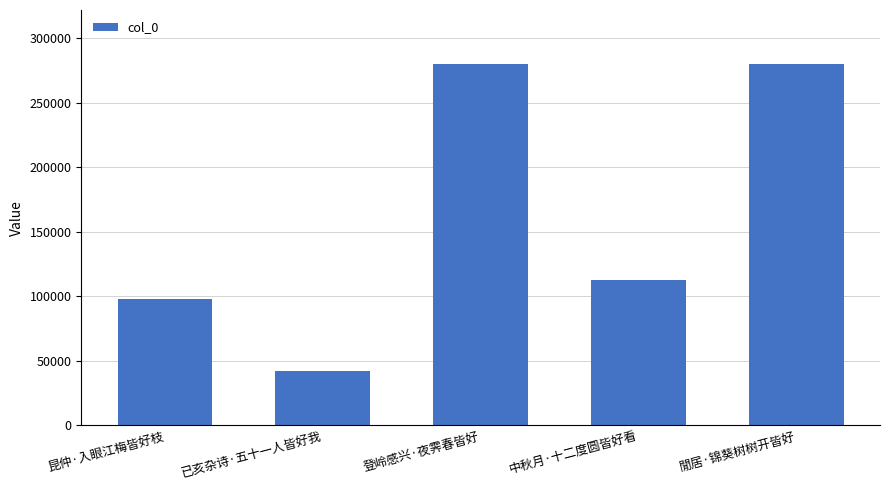

What position from the right is 中秋月·十二度圆皆好看?

2